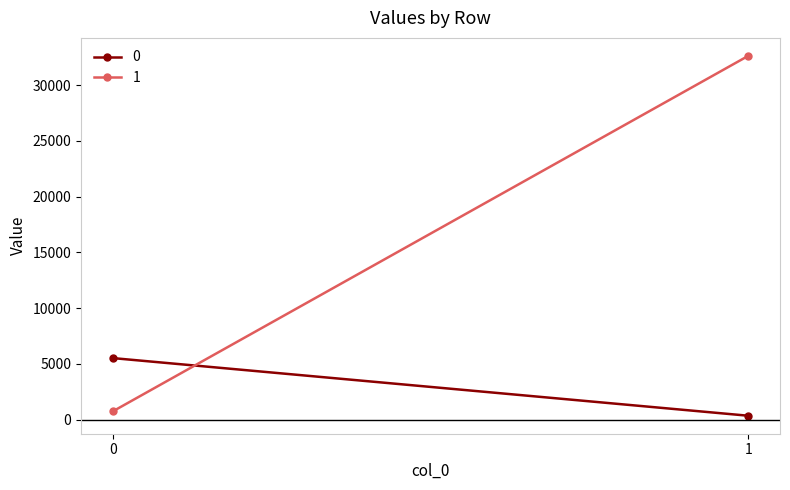

Count the 0 values in the range 347 to 5517.

2